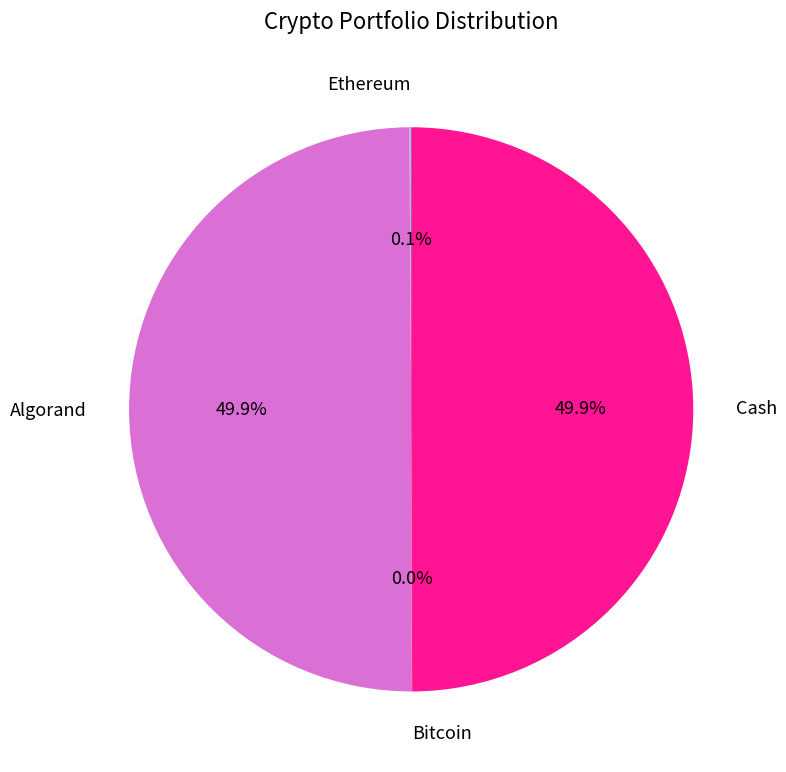

How many segments does this pie chart have?

4